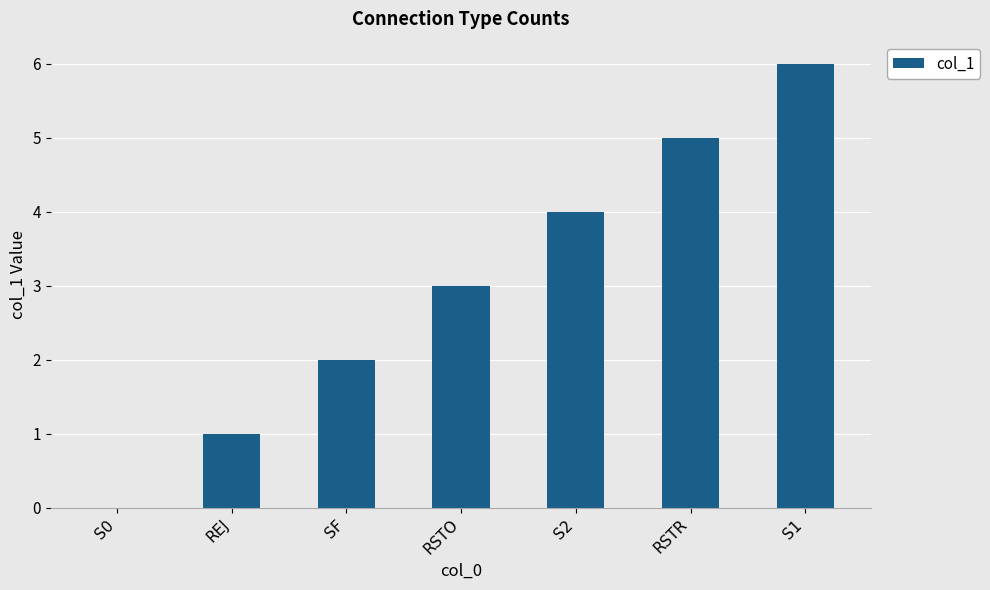

The chart shows a value of 6 at S1. True or false?

True